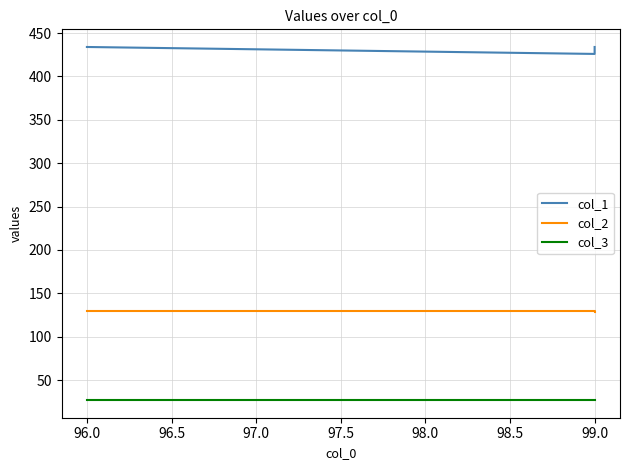

Is this an area chart (filled region under the line)?

No